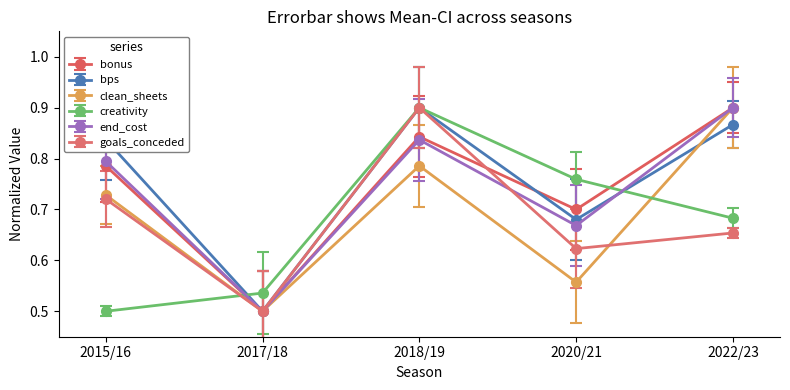

True or false: creativity and clean_sheets intersect in this chart.

True